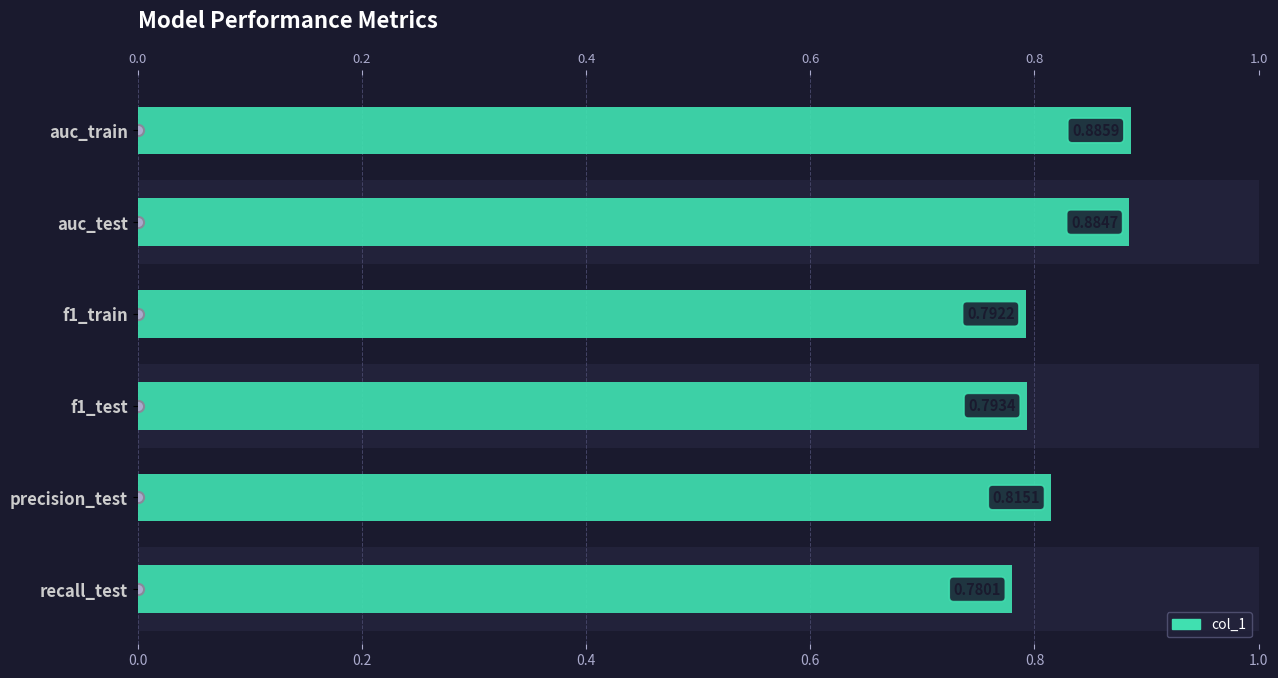

Between precision_test and f1_test, which is larger?

precision_test